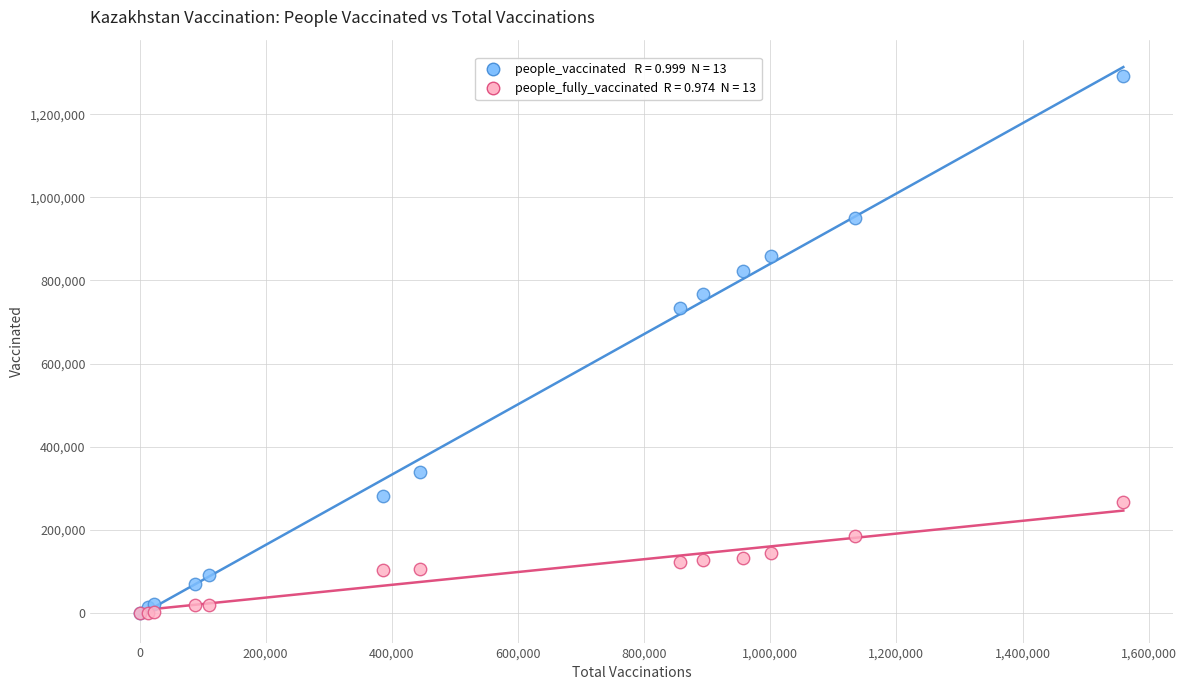

Across all series, what Y value is closest to 646689?

733980